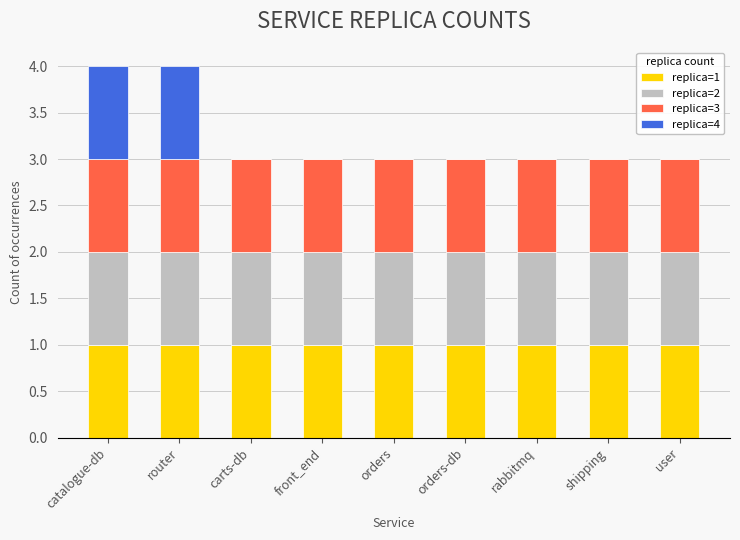

True or false: replica=1 has a value of 1 at orders.

True